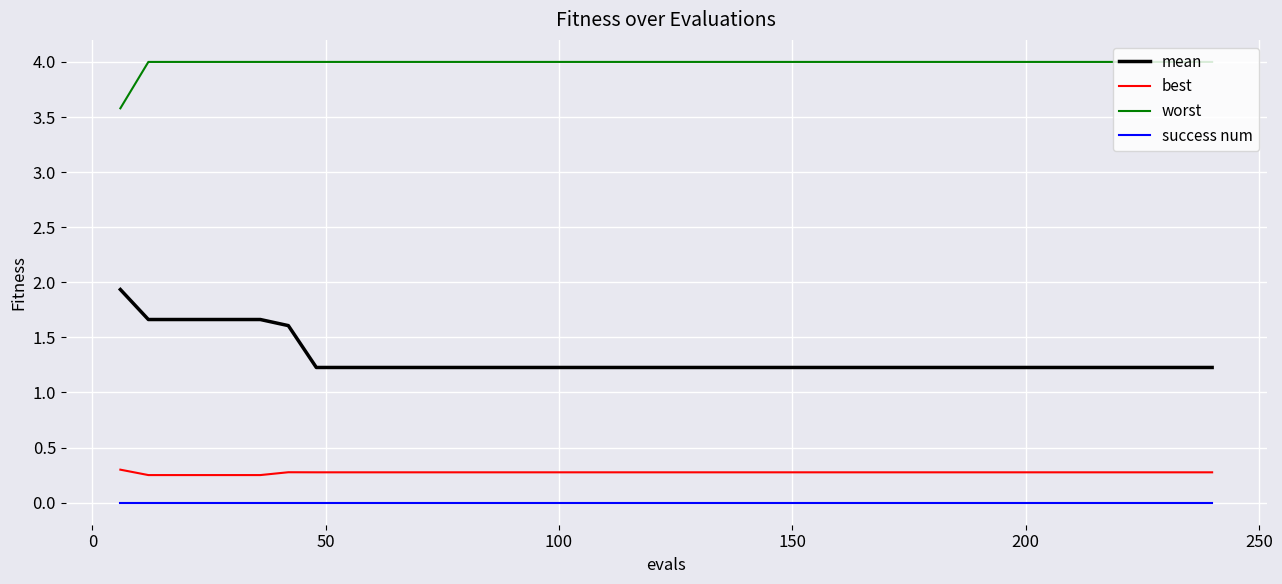

What is the greatest value displayed?

4.0